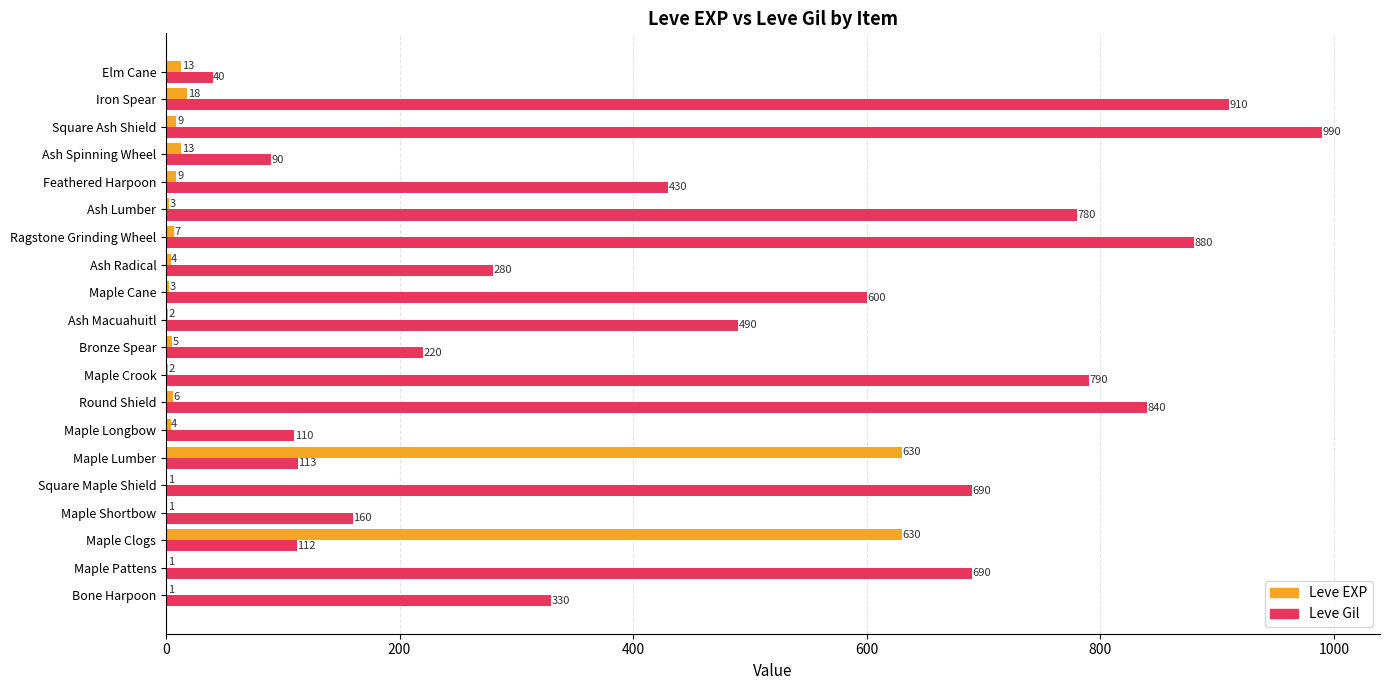

At which category is the sum across all series the highest?

Square Ash Shield